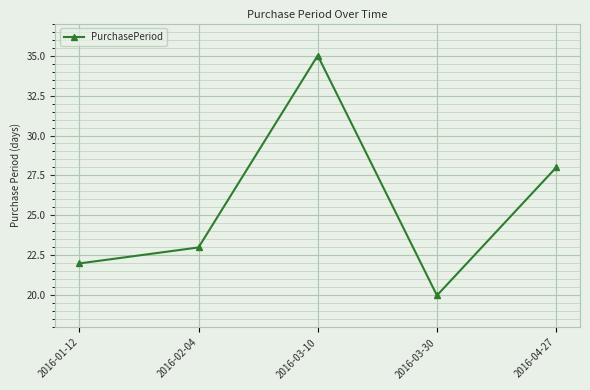

Rank the categories by value from lowest to highest.

2016-03-30, 2016-01-12, 2016-02-04, 2016-04-27, 2016-03-10